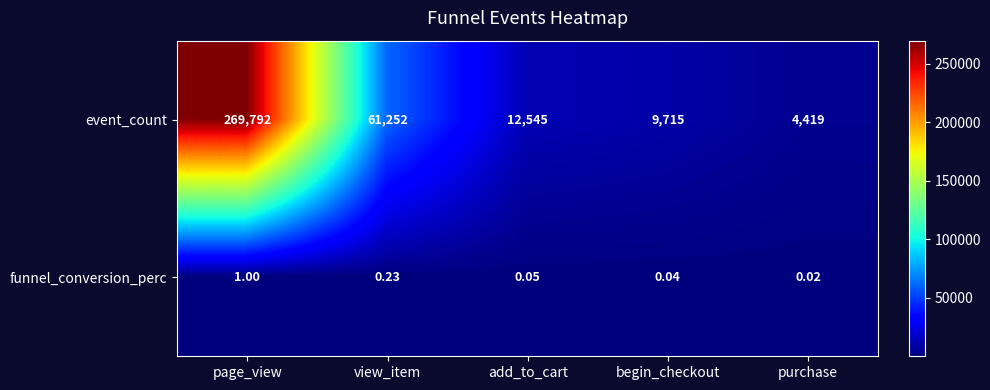

At which label is event_count closest to 137105?

view_item